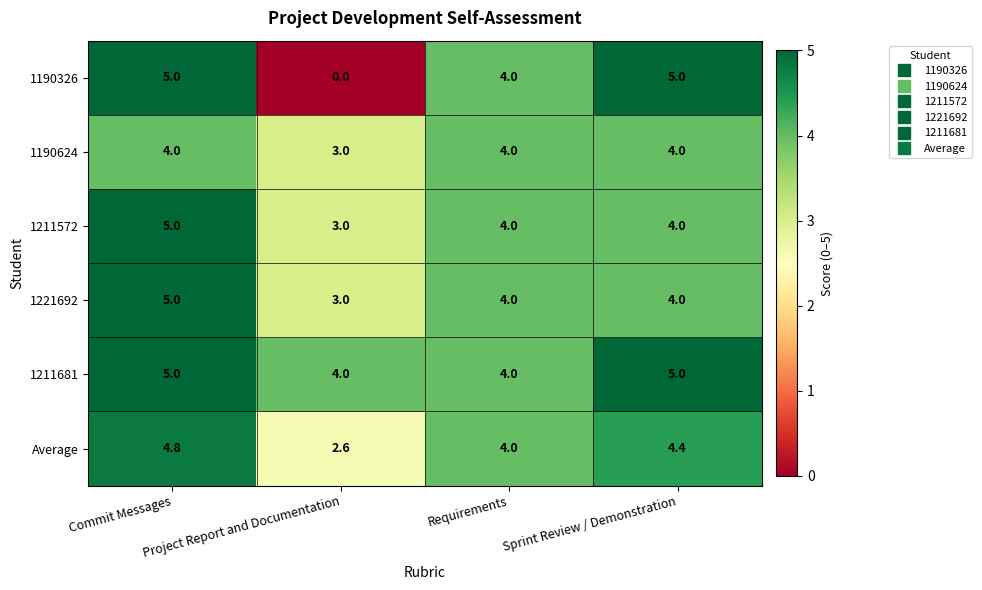

Between Project Report and Documentation and Requirements, which series saw the biggest shift?

1190326